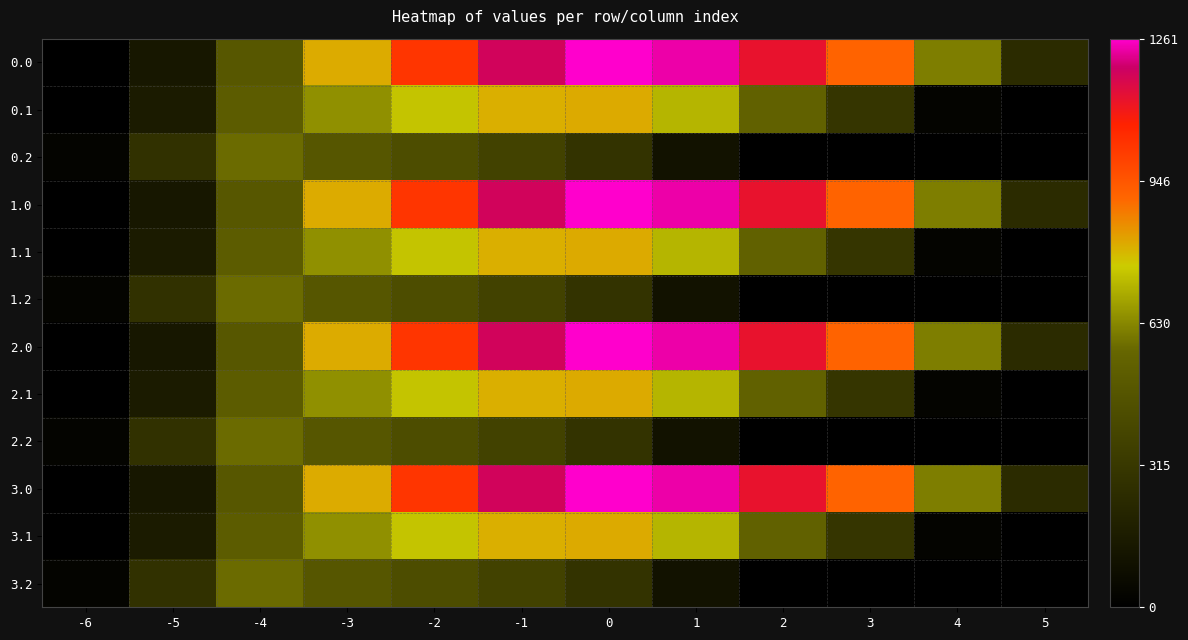

Reading left to right, transcribe all the data shown in this chart.

0.0: -6=0.0	-5=134.3	-4=489.3	-3=804.0	-2=1023.2	-1=1185.2	0=1261.6	1=1237.4	2=1128.6	3=911.8	4=613.0	5=243.5
0.1: -6=0.0	-5=153.2	-4=514.8	-3=646.9	-2=742.1	-1=800.2	0=806.9	1=715.3	2=544.1	3=301.4	4=26.8	5=0.0
0.2: -6=29.3	-5=276.9	-4=576.6	-3=480.7	-2=430.5	-1=374.4	0=289.5	1=107.8	2=0.0	3=0.0	4=0.0	5=0.0
1.0: -6=0.0	-5=134.3	-4=489.3	-3=804.0	-2=1023.2	-1=1185.2	0=1261.6	1=1237.4	2=1128.6	3=911.8	4=613.0	5=243.5
1.1: -6=0.0	-5=153.2	-4=514.8	-3=646.9	-2=742.1	-1=800.2	0=806.9	1=715.3	2=544.1	3=301.4	4=26.8	5=0.0
1.2: -6=29.3	-5=276.9	-4=576.6	-3=480.7	-2=430.5	-1=374.4	0=289.5	1=107.8	2=0.0	3=0.0	4=0.0	5=0.0
2.0: -6=0.0	-5=134.3	-4=489.3	-3=804.0	-2=1023.2	-1=1185.2	0=1261.6	1=1237.4	2=1128.6	3=911.8	4=613.0	5=243.5
2.1: -6=0.0	-5=153.2	-4=514.8	-3=646.9	-2=742.1	-1=800.2	0=806.9	1=715.3	2=544.1	3=301.4	4=26.8	5=0.0
2.2: -6=29.3	-5=276.9	-4=576.6	-3=480.7	-2=430.5	-1=374.4	0=289.5	1=107.8	2=0.0	3=0.0	4=0.0	5=0.0
3.0: -6=0.0	-5=134.3	-4=489.3	-3=804.0	-2=1023.2	-1=1185.2	0=1261.6	1=1237.4	2=1128.6	3=911.8	4=613.0	5=243.5
3.1: -6=0.0	-5=153.2	-4=514.8	-3=646.9	-2=742.1	-1=800.2	0=806.9	1=715.3	2=544.1	3=301.4	4=26.8	5=0.0
3.2: -6=29.3	-5=276.9	-4=576.6	-3=480.7	-2=430.5	-1=374.4	0=289.5	1=107.8	2=0.0	3=0.0	4=0.0	5=0.0